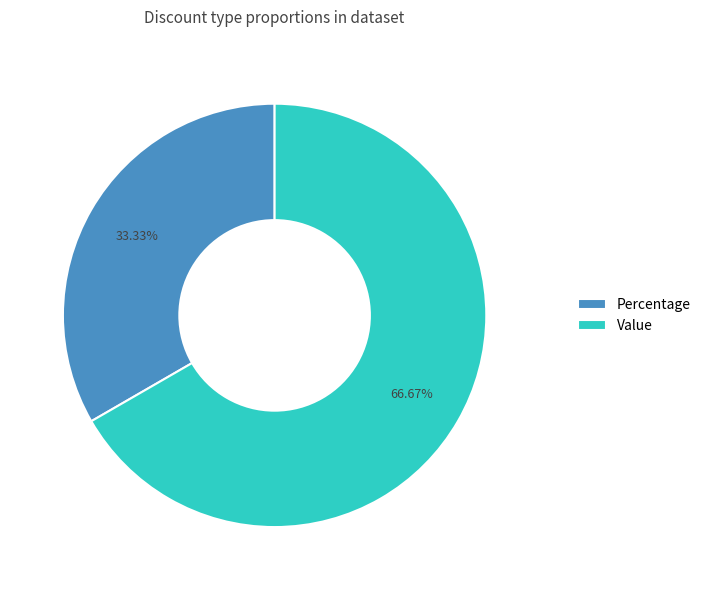

What is the ratio of the value at Percentage to the value at Value?

0.5